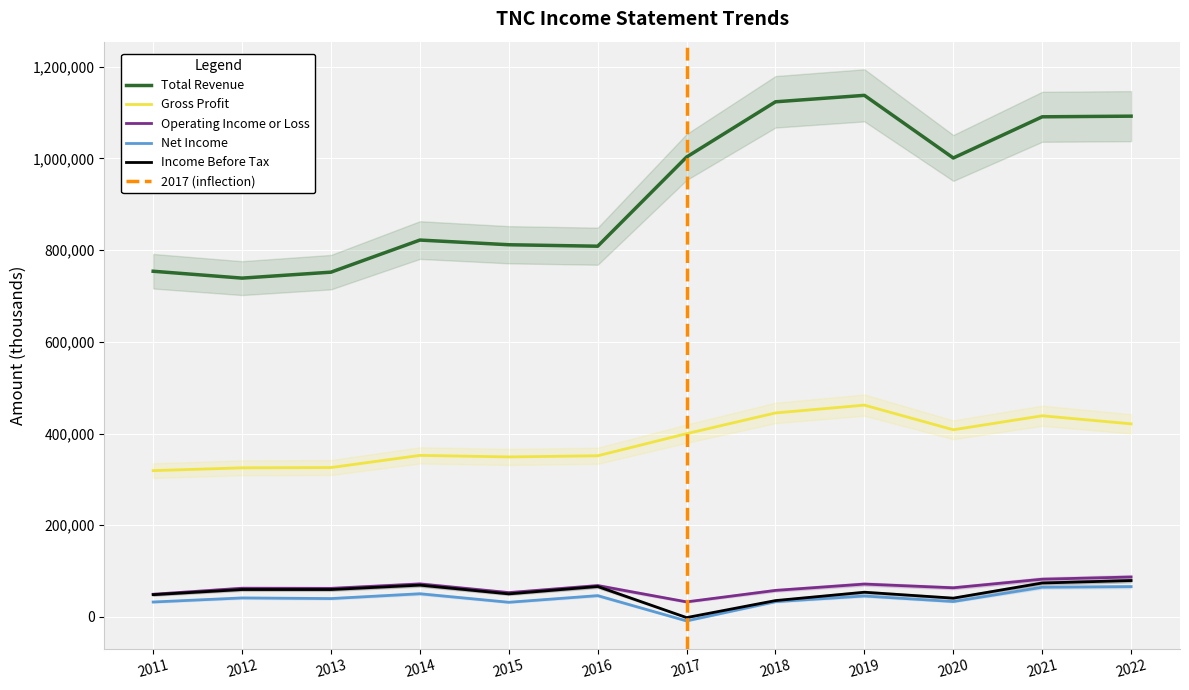

At how many categories does at least one series exceed 300339?

12